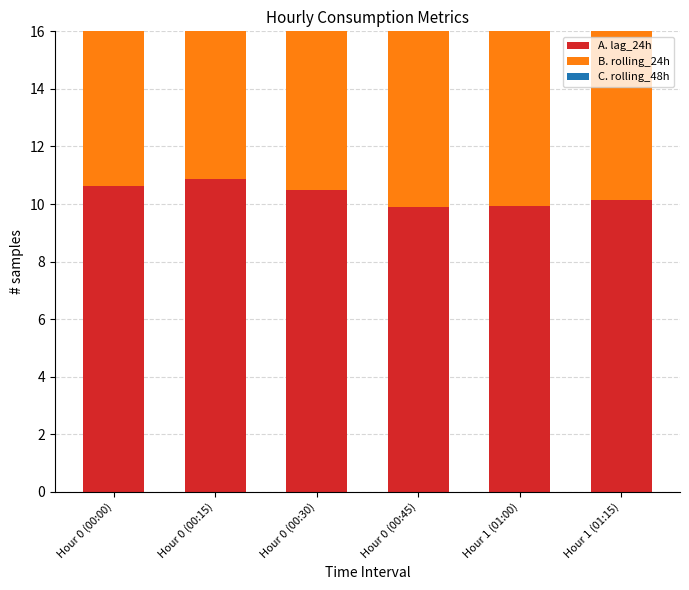

At how many categories does at least one series exceed 9?

6